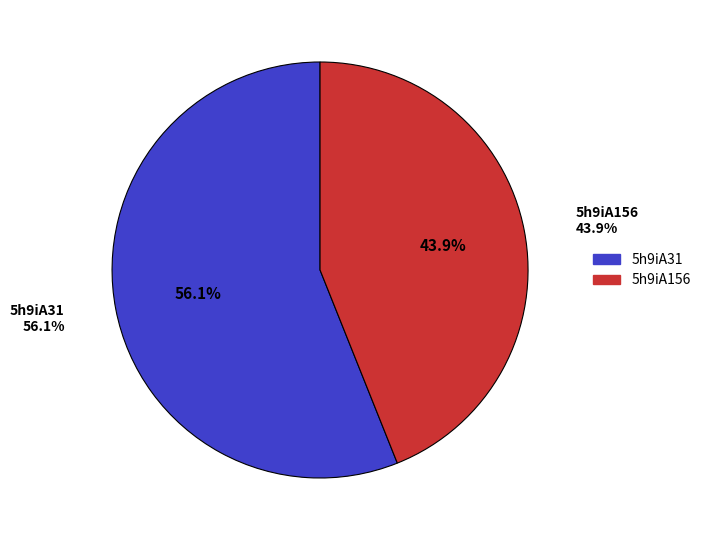

Which slice is the smallest?

5h9iA156